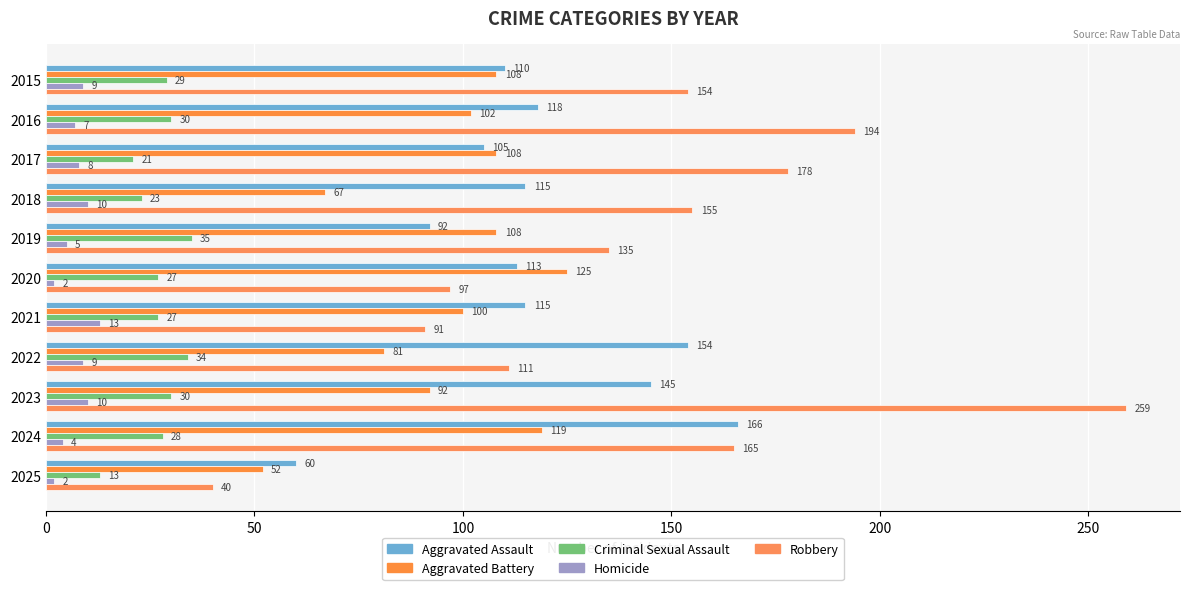

Where is Aggravated Battery nearest to the value 88?

2023